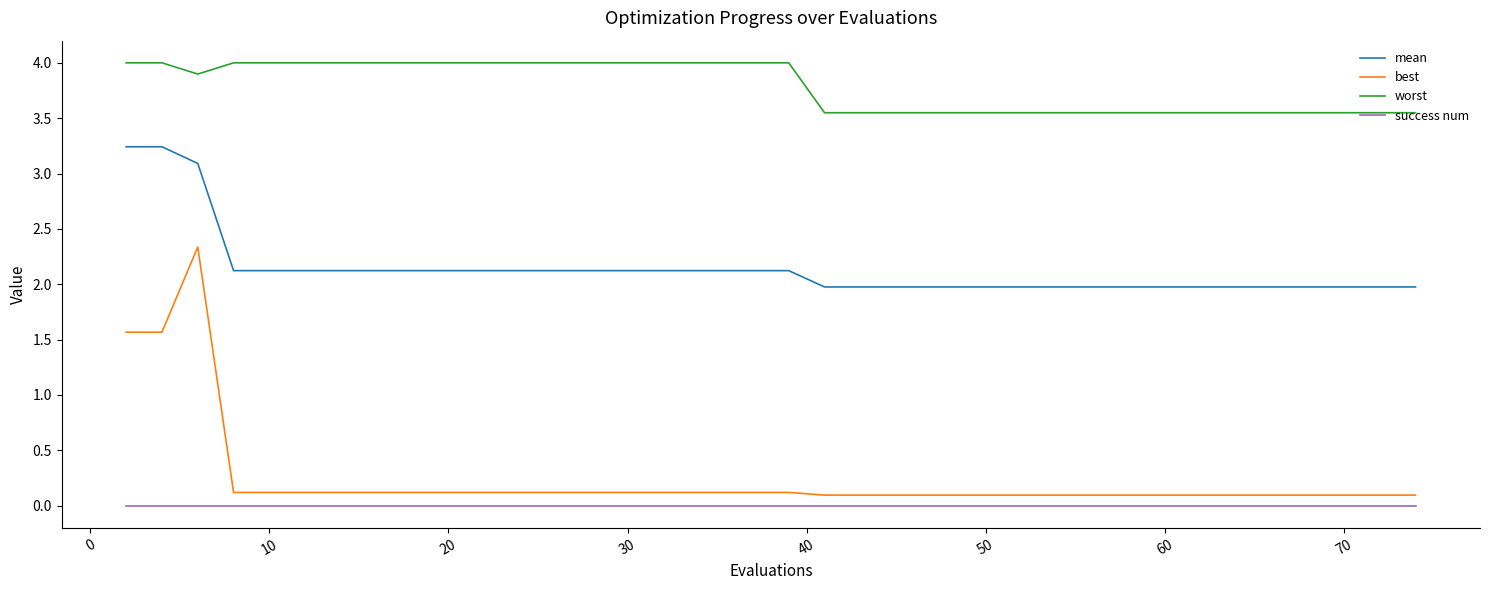

Which series has the largest total across all categories?

worst